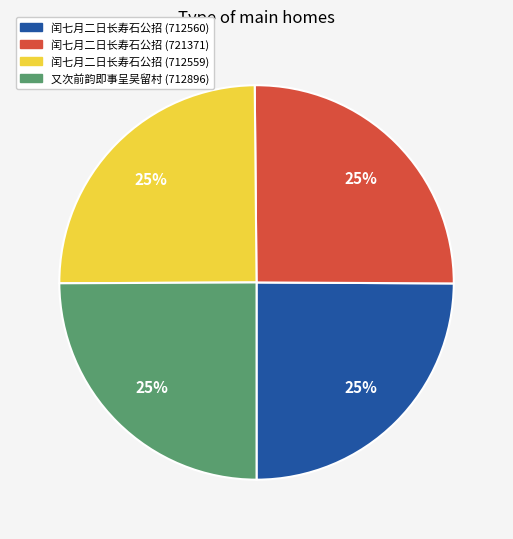

To the nearest percent, what is the average slice percentage?

25%